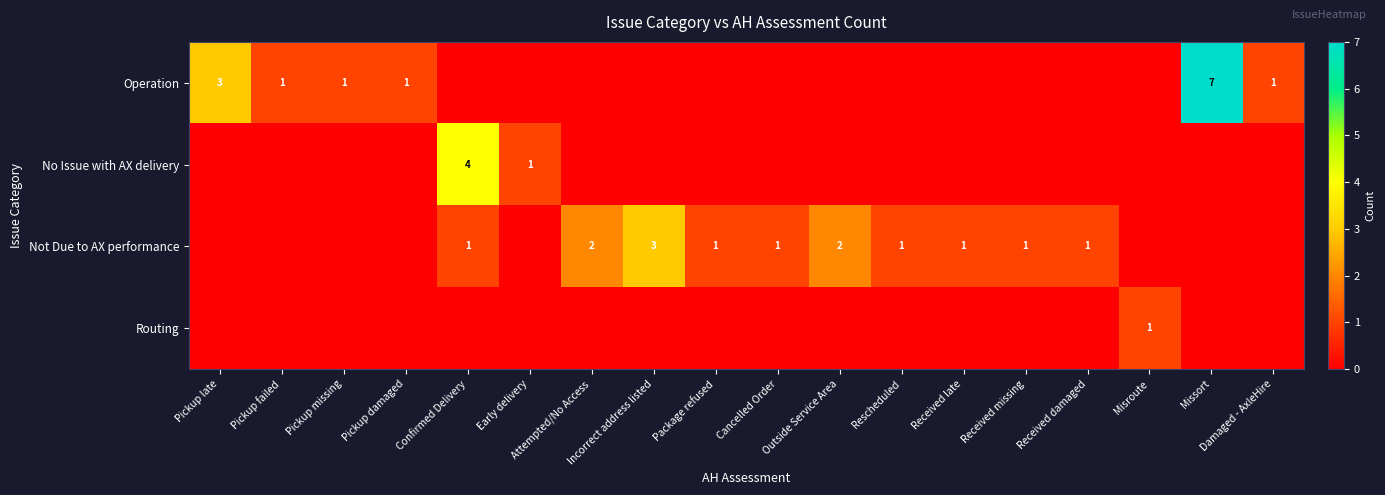

True or false: Operation has a value of 2 at Pickup missing.

False